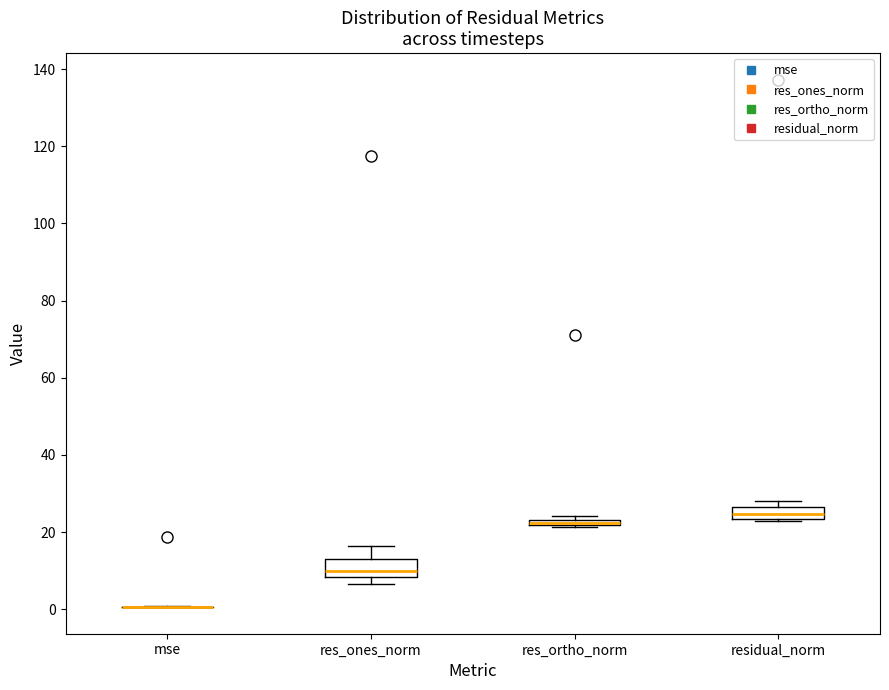

Where does the upper whisker of the box for res_ones_norm end on the y-axis? The values are not printed on the chart, so give them approximately, as read against the axis.

16